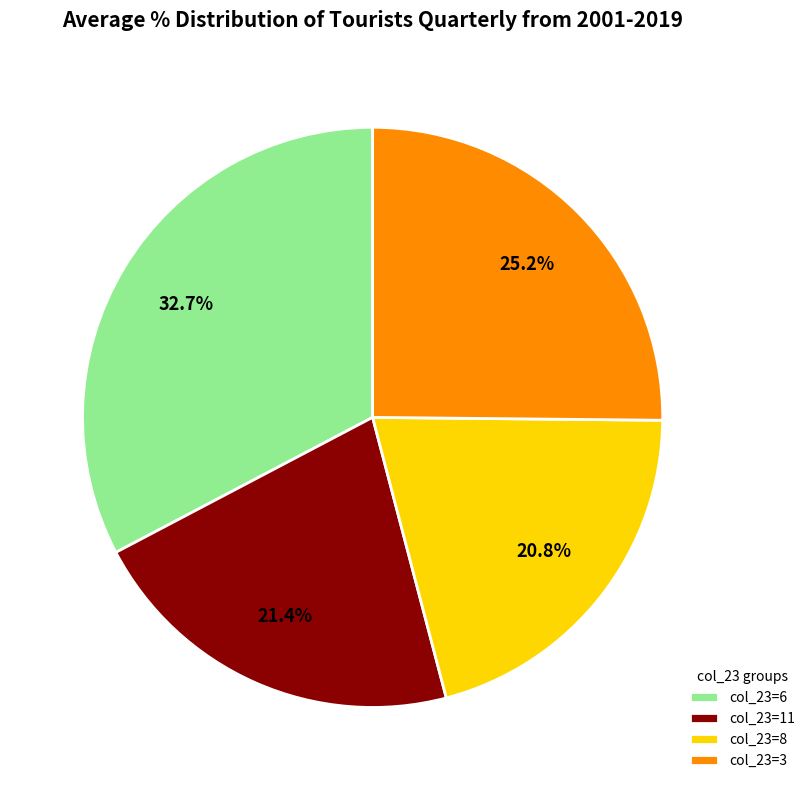

Which slice is the largest?

col_23=6